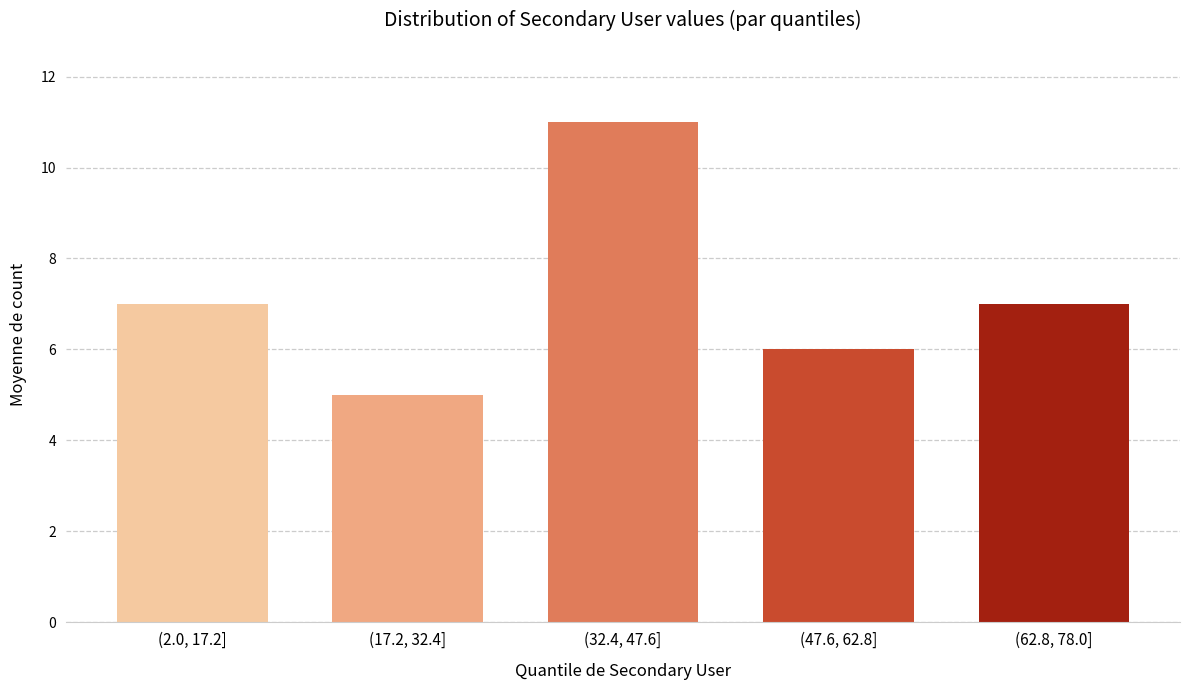

Reading right to left, extract all data points from this chart.

(62.8, 78.0]=7	(47.6, 62.8]=6	(32.4, 47.6]=11	(17.2, 32.4]=5	(2.0, 17.2]=7